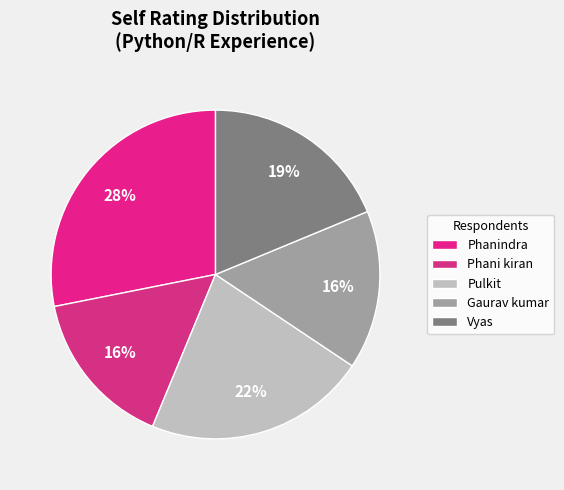

Rank the categories by value from lowest to highest.

Phani kiran, Gaurav kumar, Vyas, Pulkit, Phanindra